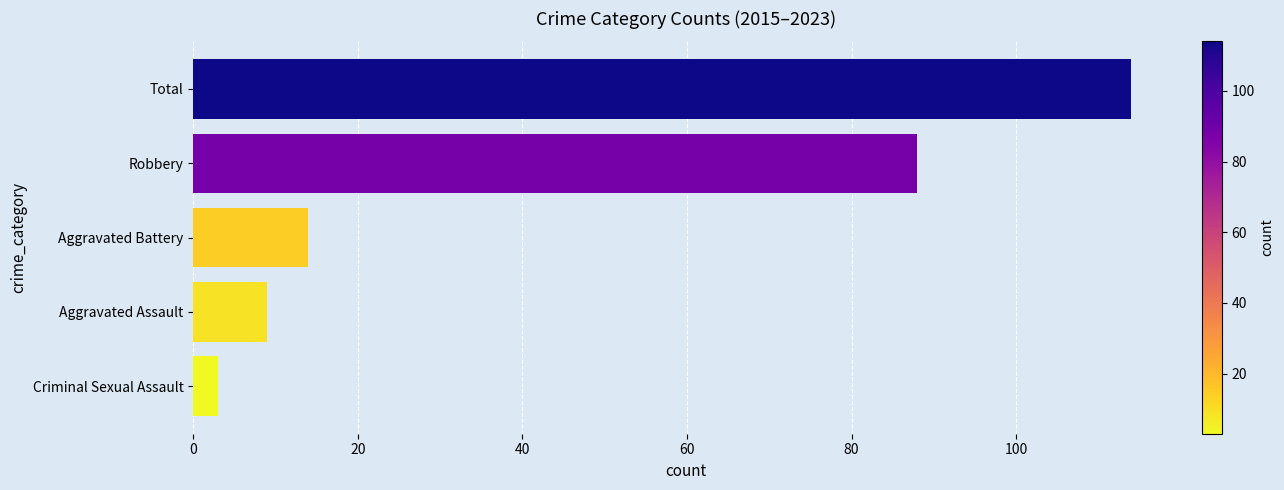

What is the change in value from Robbery to Criminal Sexual Assault?

-85